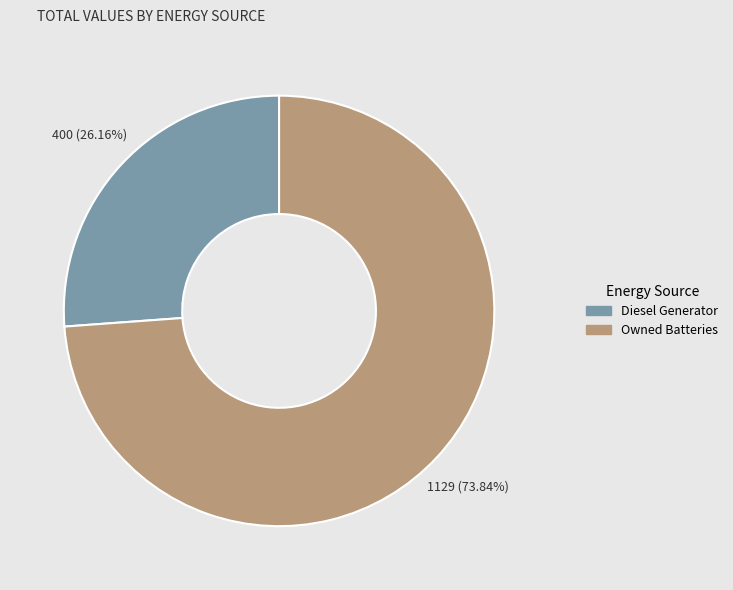

Is there any slice that represents more than half of the pie?

Yes